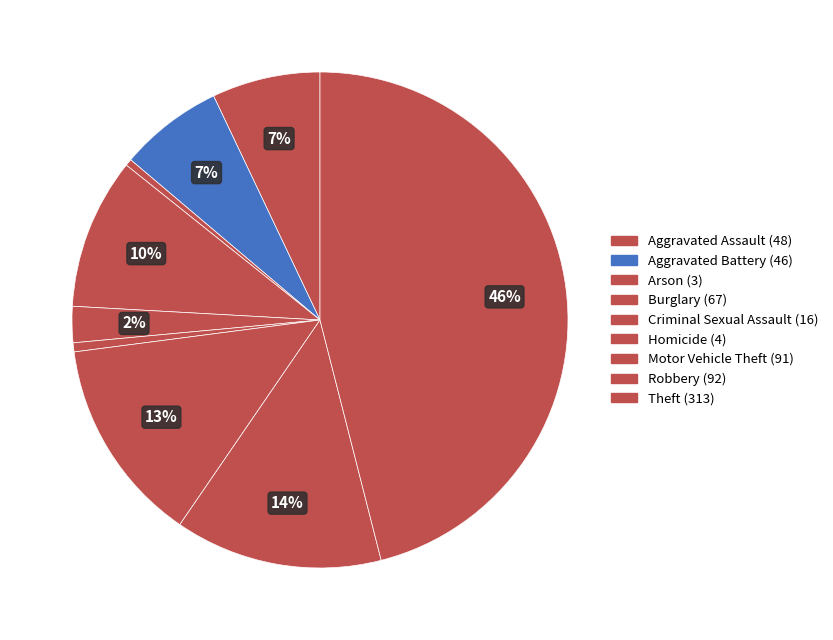

What percentage is the Burglary slice, to the nearest percent?

10%